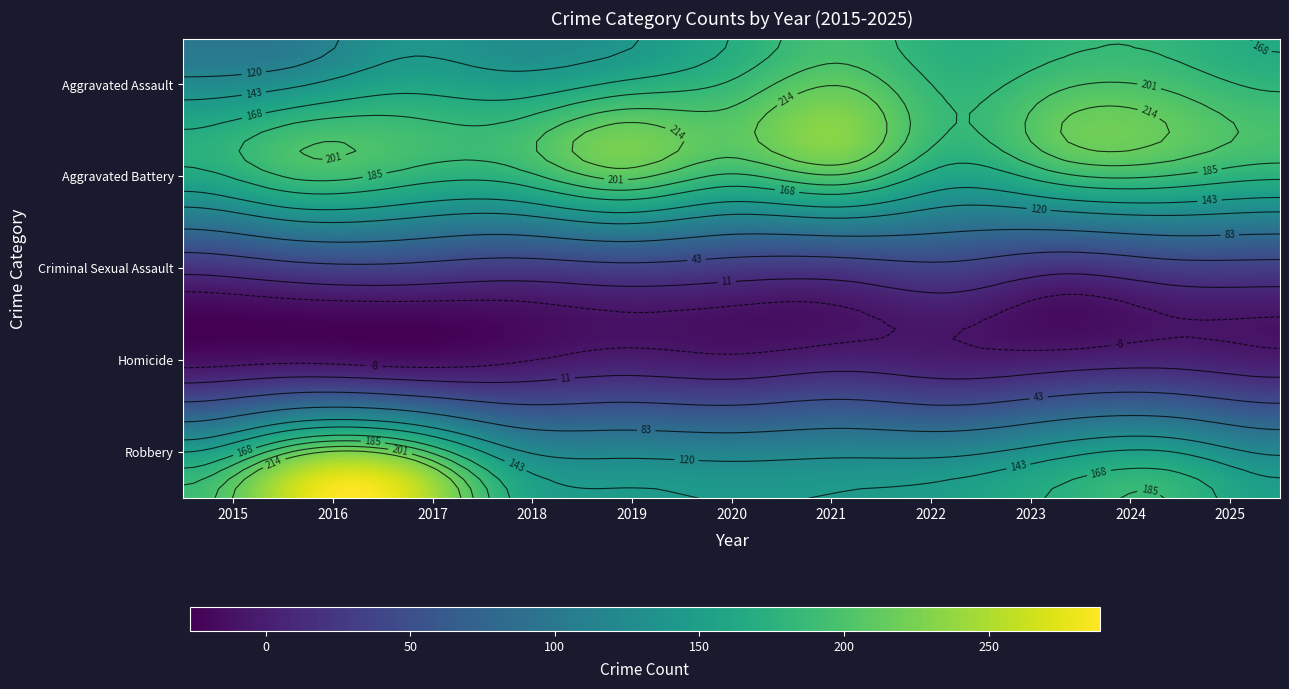

List the series in order of their peak value, highest first.

Robbery, Aggravated Battery, Aggravated Assault, Criminal Sexual Assault, Homicide